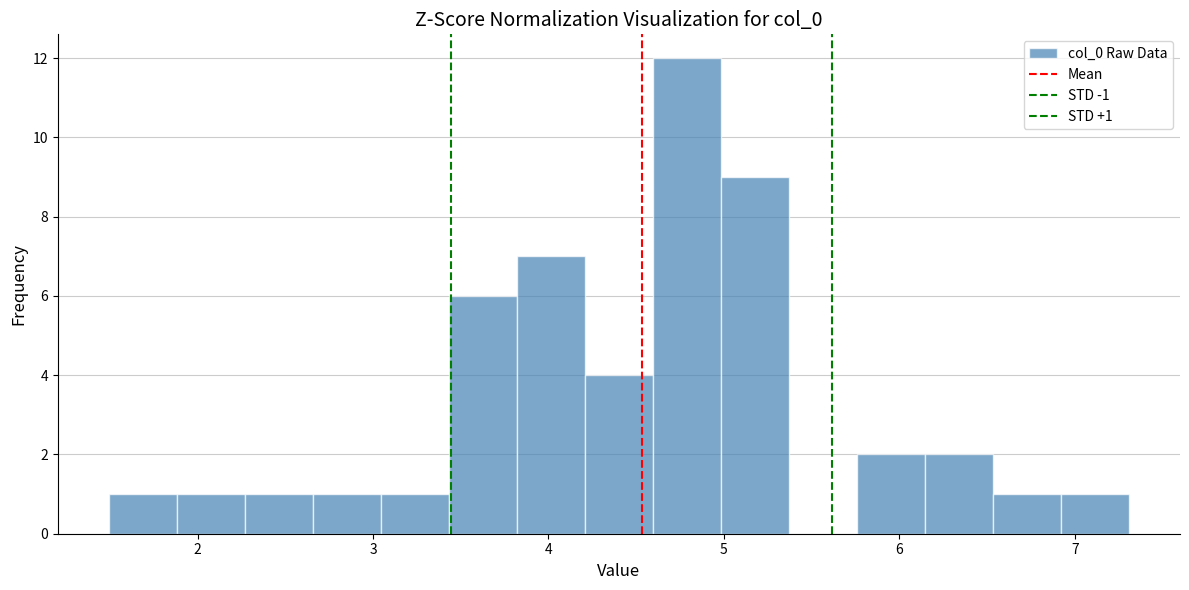

Around what value on the x-axis is the tallest bar? Give the approximate position of its centre, as read against the axis.

4.8